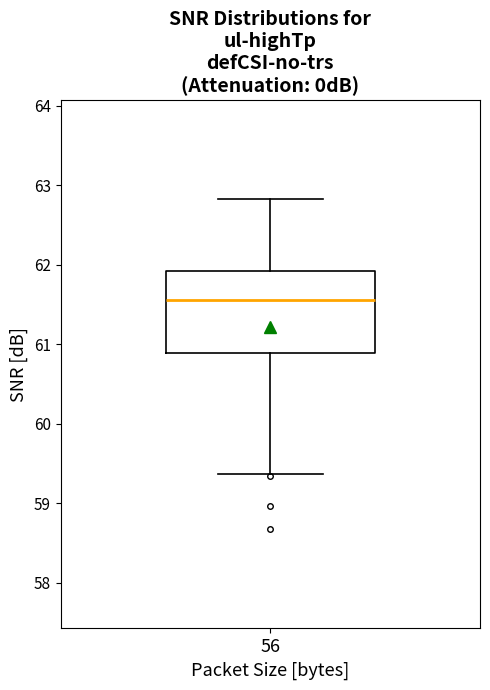

Transcribe this box plot: give where the median line is, the range the box spans, and where the two whiskers end, as read against the y-axis. The values are not printed on the chart, so give them approximately, as read against the axis.

median 61.6, box 60.9 to 61.9, whiskers 59.4 to 62.8